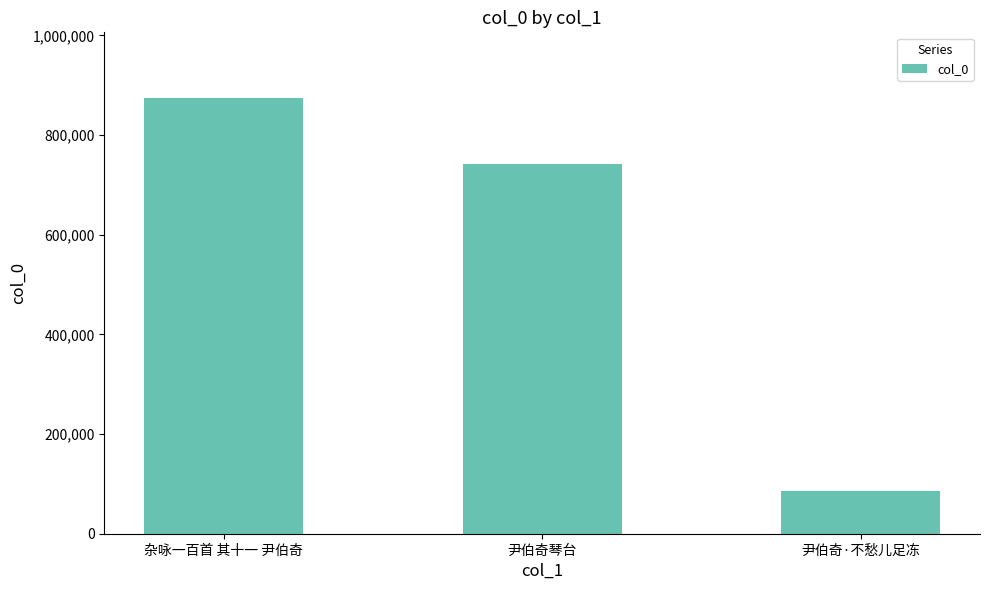

Count the number of categories in the chart.

3